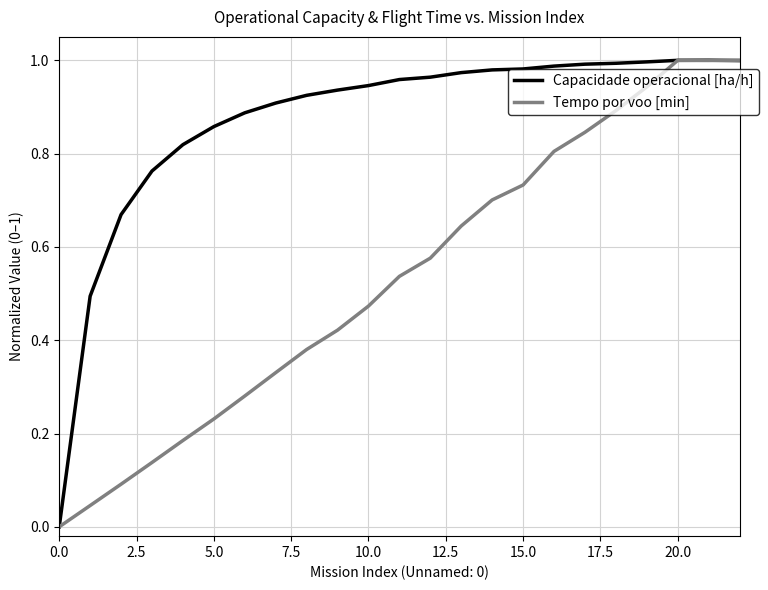

True or false: Tempo por voo [min] has more than 1 interior local peaks.

False